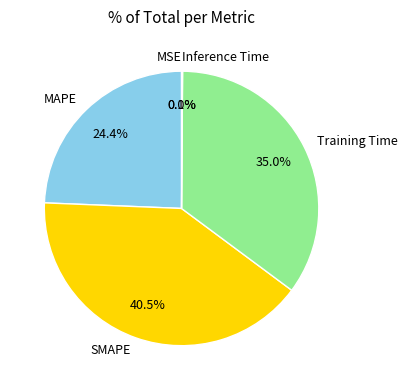

Which slice is the largest?

SMAPE